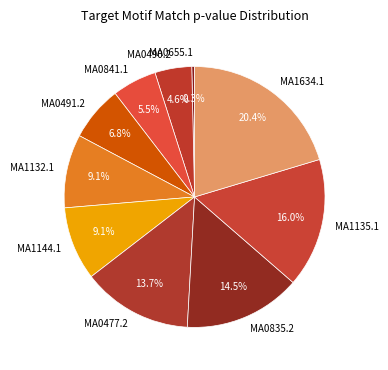

Count the number of slices in the pie.

10